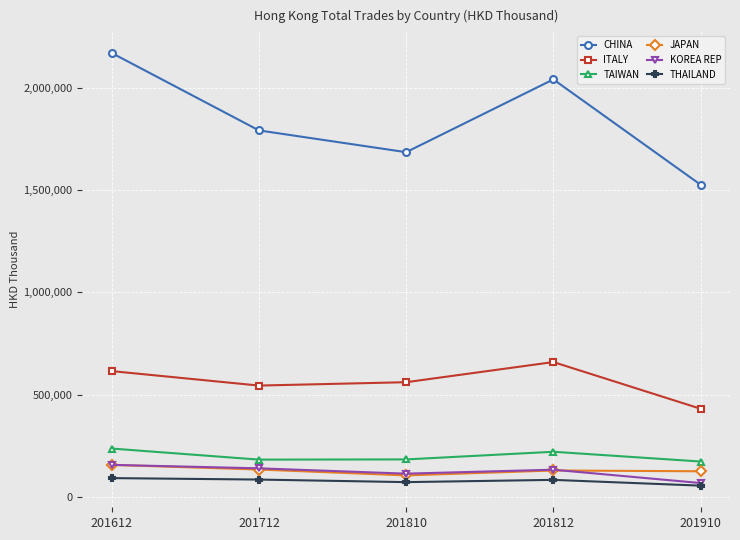

How many values in the KOREA REP series are below 132089?

2